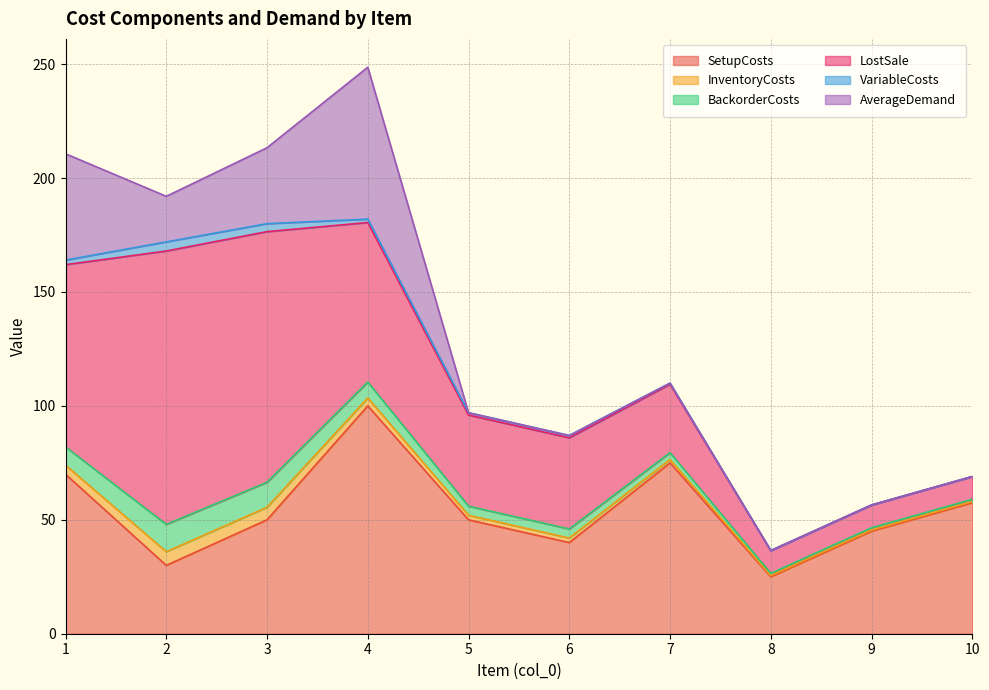

Which series has the largest total across all categories?

SetupCosts